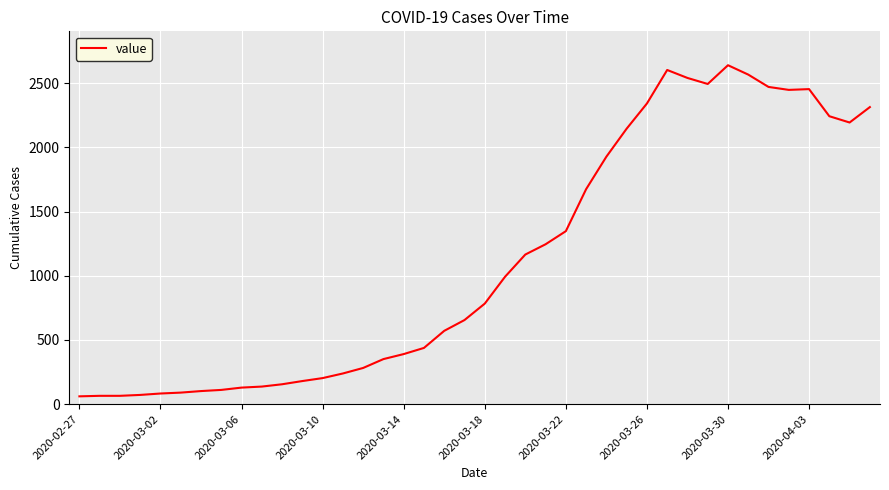

What is the difference between the maximum and minimum values?

2578